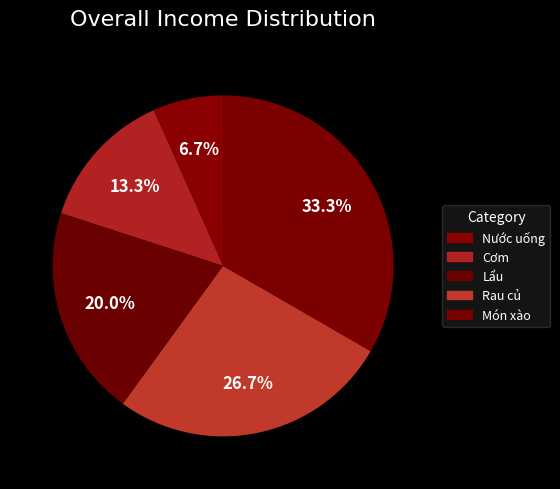

To the nearest percent, what percentage of the pie is Cơm?

13%